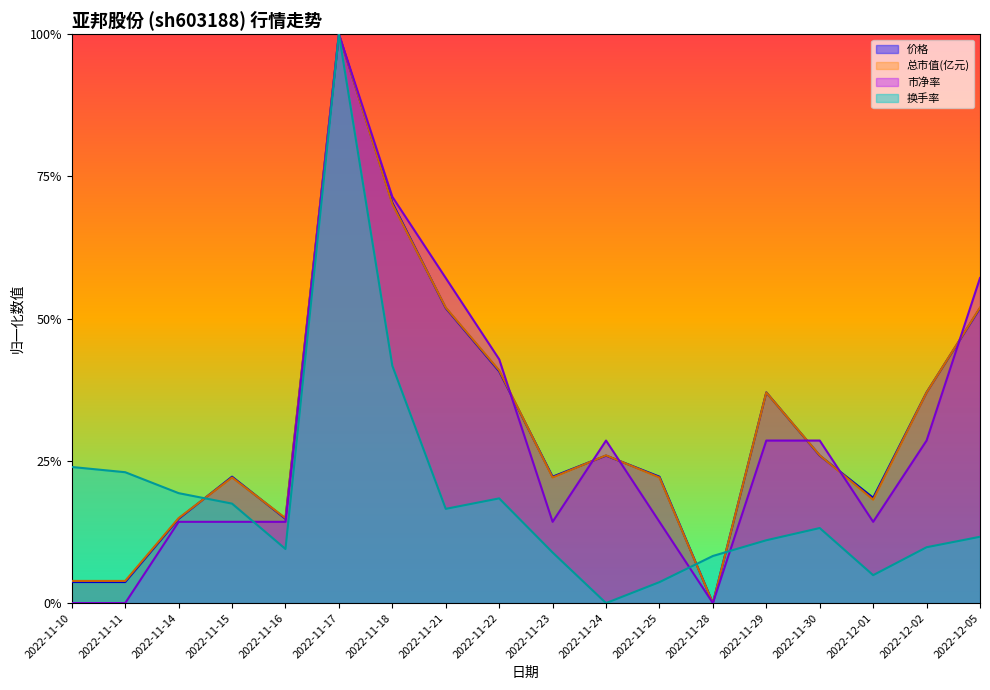

At which category does 总市值(亿元) reach its first local peak?

2022-11-15